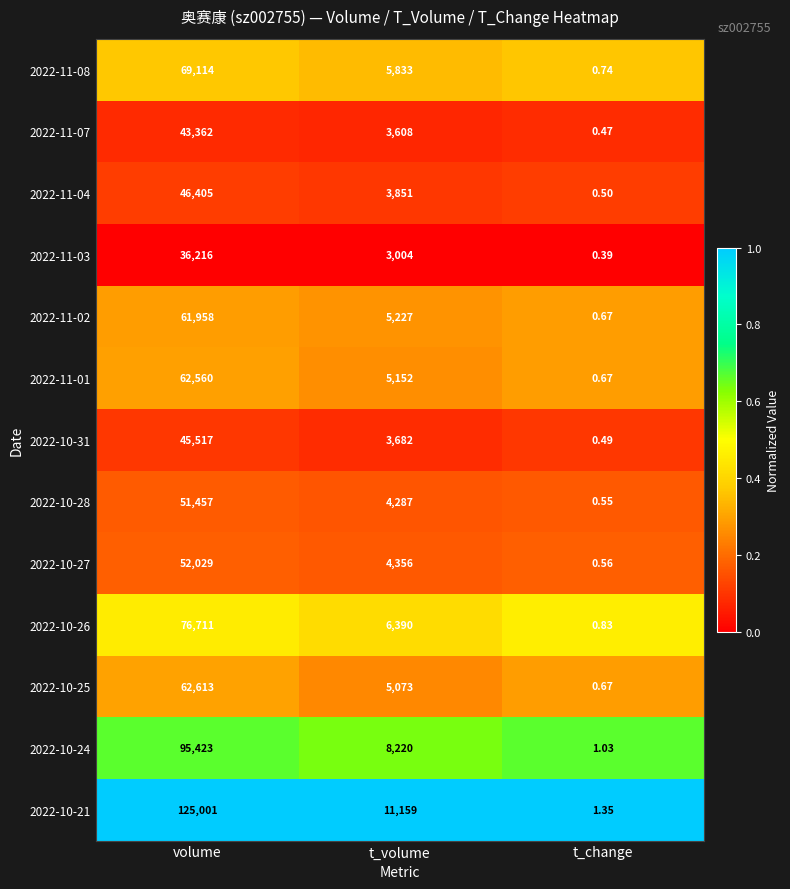

Which series has the largest total across all categories?

2022-10-21